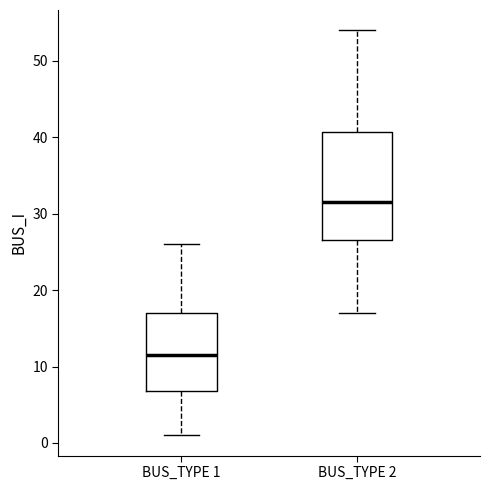

Which box has the lowest median line?

BUS_TYPE 1